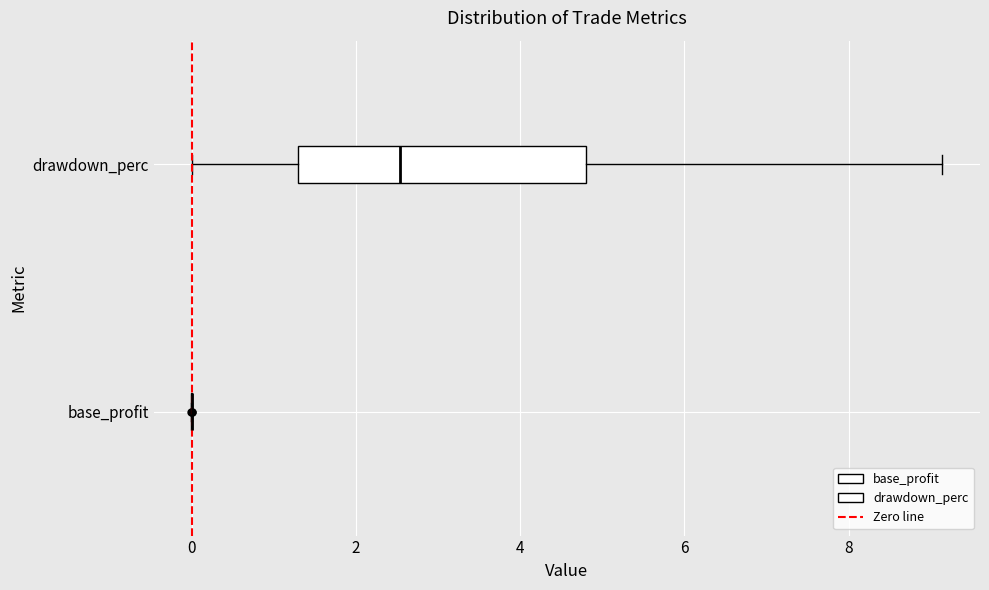

Reading bottom to top, read every box against the x-axis: the position of its median line, the range the box covers, and the ends of its whiskers. The values are not printed on the chart, so give them approximately, as read against the axis.

base_profit: box collapsed to a line at 0.0, whiskers 0.0 to 0.0
drawdown_perc: median 2.6, box 1.4 to 4.8, whiskers 0.0 to 9.2